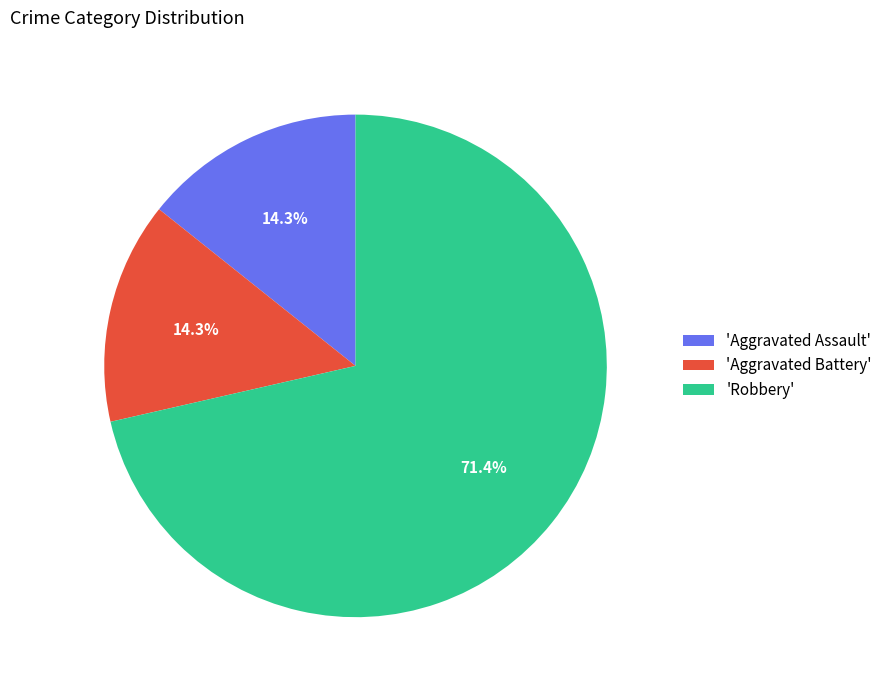

Which category has the biggest portion of the pie?

'Robbery'